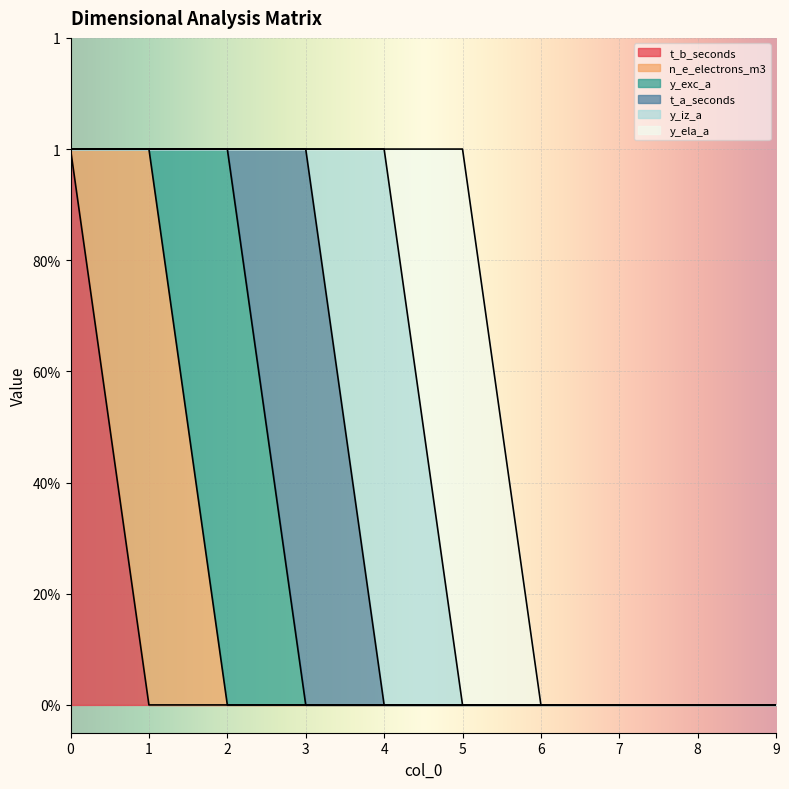

Between 9 and 6, which is larger?

9